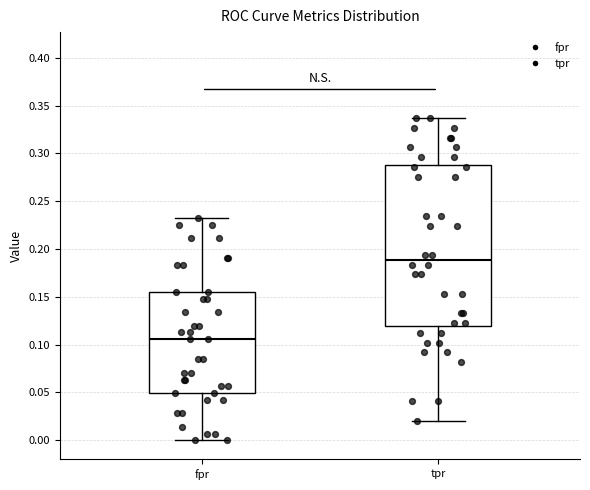

Where does the upper whisker of the box for fpr end on the y-axis? The values are not printed on the chart, so give them approximately, as read against the axis.

0.230